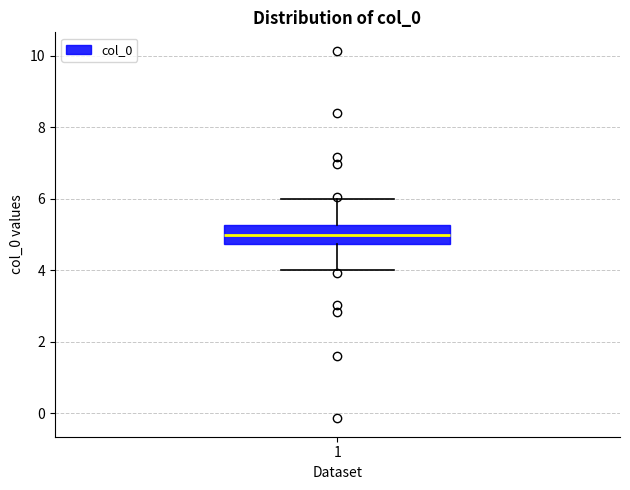

Read this box plot against the y-axis: the position of the median line, the range covered by the box, and the ends of both whiskers. The values are not printed on the chart, so give them approximately, as read against the axis.

median 5.0, box 4.8 to 5.2, whiskers 4.0 to 6.0